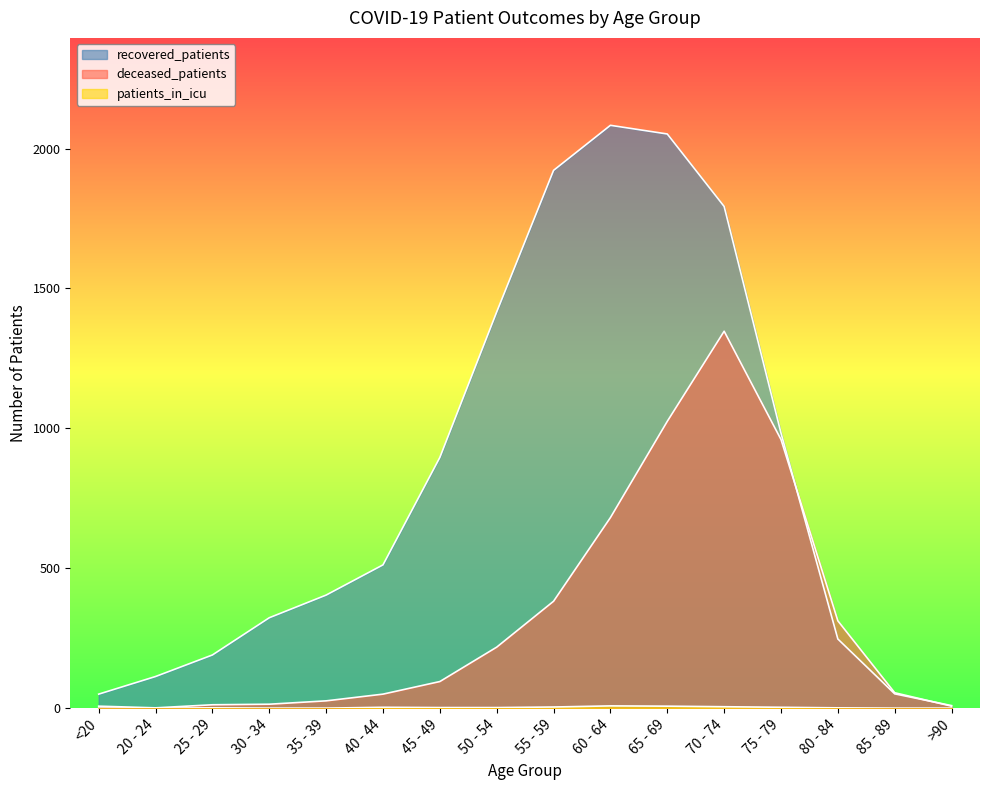

What is the difference between the recovered_patients values at <20 and >90?

41